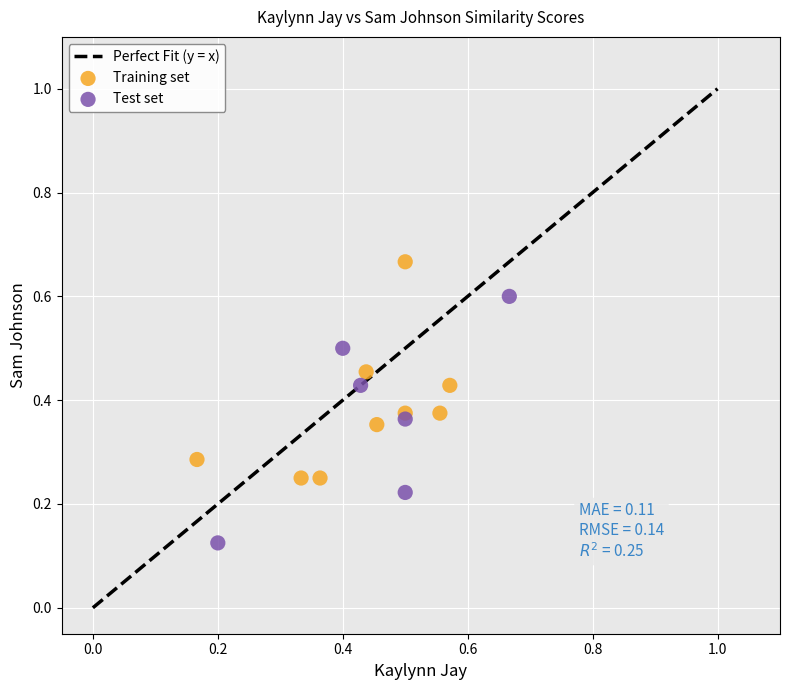

Which series reaches the maximum Y coordinate?

Training set